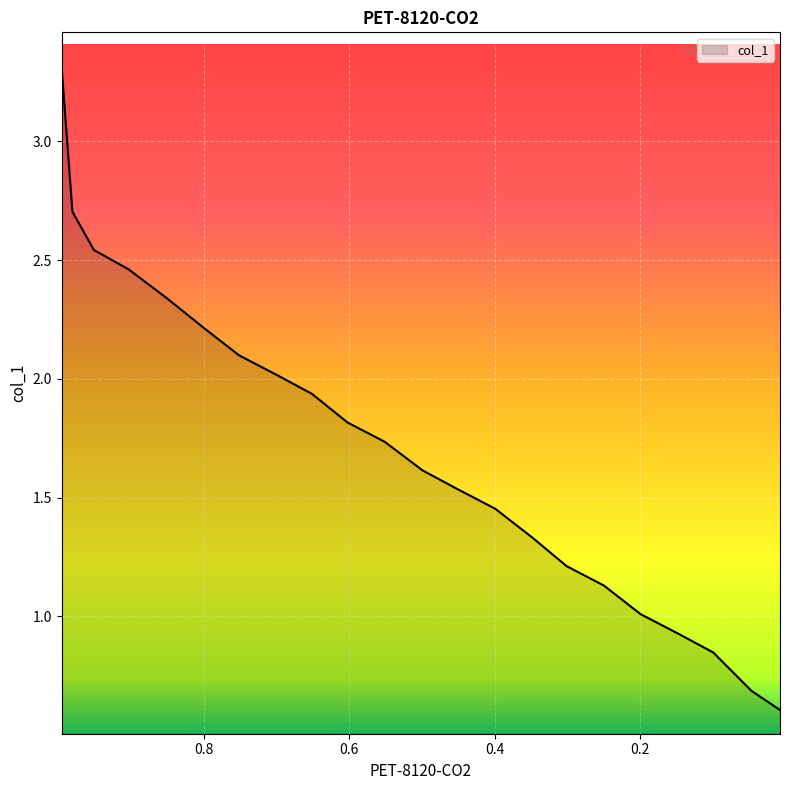

What position from the right is 0.9954?

22